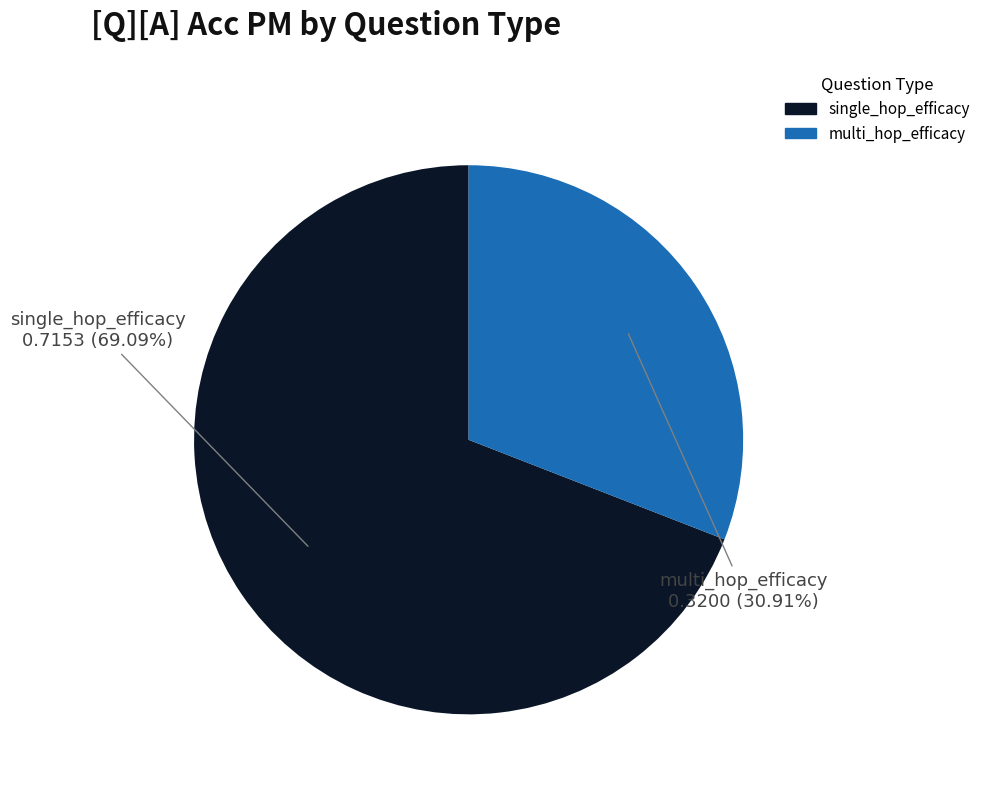

Is there a majority slice in this chart?

Yes